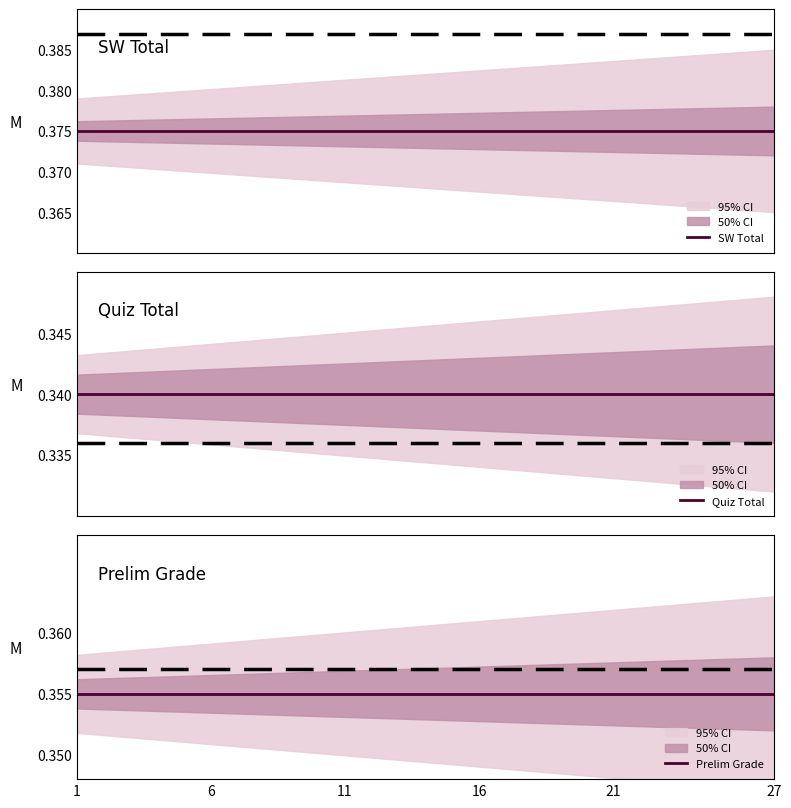

Reading right to left, what are all the values shown in this chart?

SW Total: 0.4	0.4	0.4	0.4	0.4	0.4	0.4	0.4	0.4	0.4	0.4	0.4	0.4	0.4	0.4	0.4	0.4	0.4	0.4	0.4	0.4	0.4	0.4	0.4	0.4	0.4	0.4
Quiz Total: 0.3	0.3	0.3	0.3	0.3	0.3	0.3	0.3	0.3	0.3	0.3	0.3	0.3	0.3	0.3	0.3	0.3	0.3	0.3	0.3	0.3	0.3	0.3	0.3	0.3	0.3	0.3
Prelim Grade: 0.4	0.4	0.4	0.4	0.4	0.4	0.4	0.4	0.4	0.4	0.4	0.4	0.4	0.4	0.4	0.4	0.4	0.4	0.4	0.4	0.4	0.4	0.4	0.4	0.4	0.4	0.4